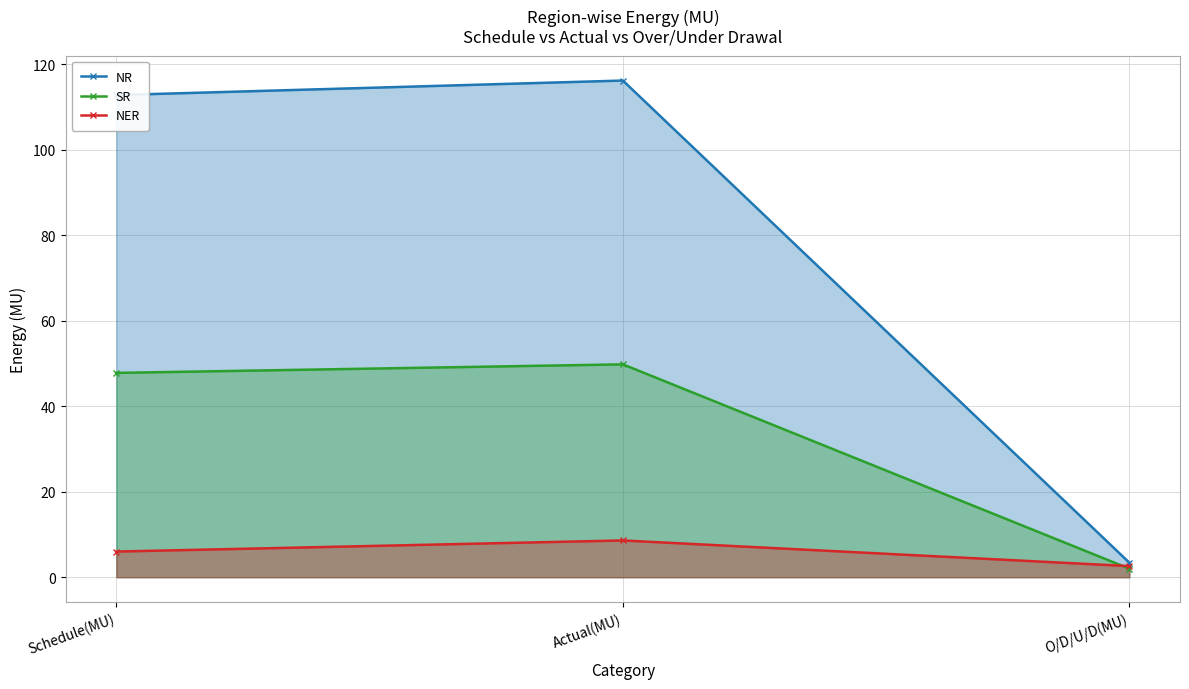

What is the difference between the second highest and minimum values in the NER series?

3.4